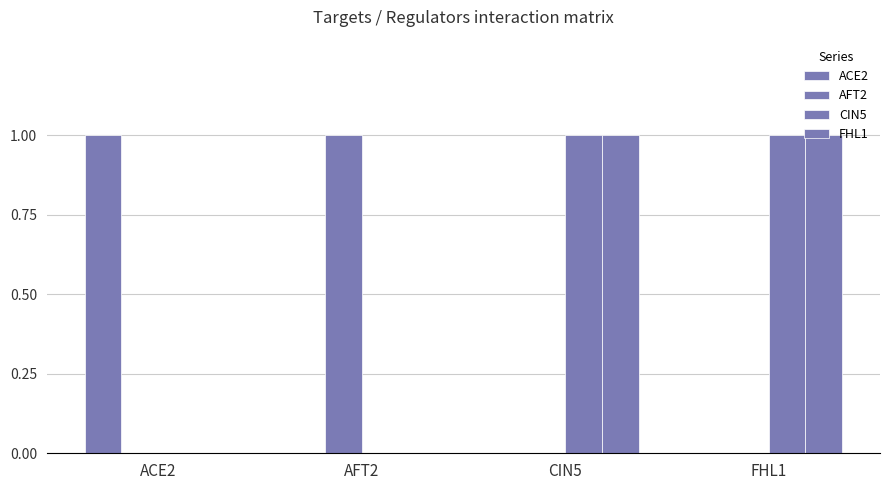

How many groups of bars are there?

4